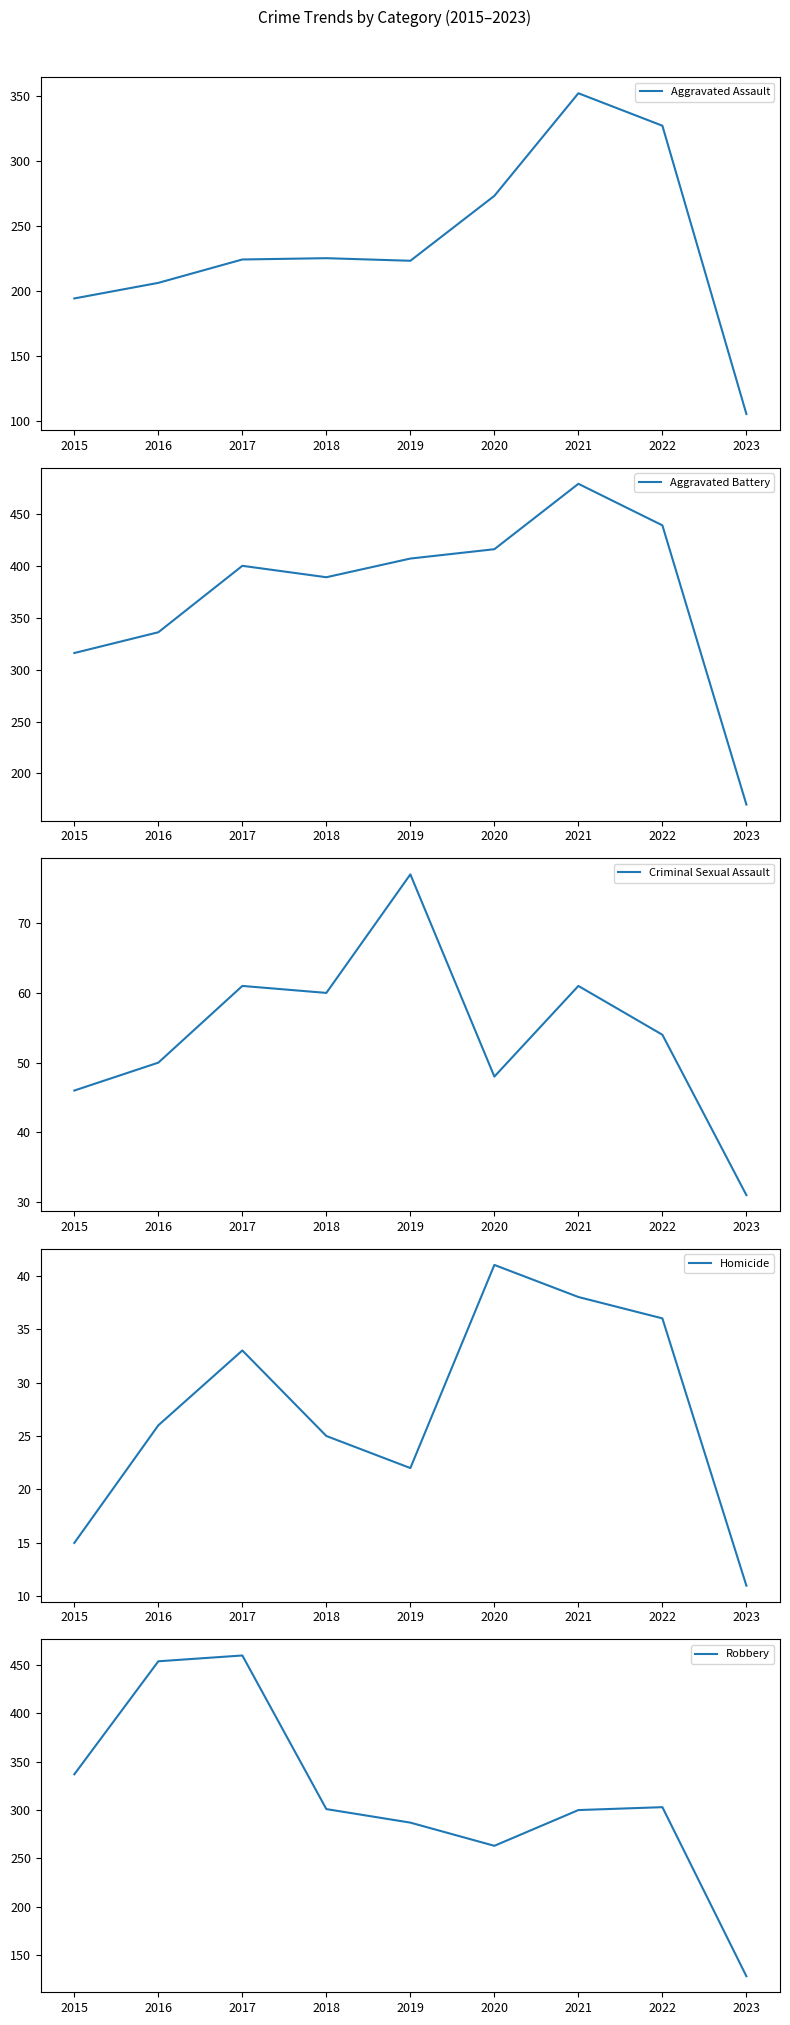

At which label does Aggravated Assault first exceed 224?

2018